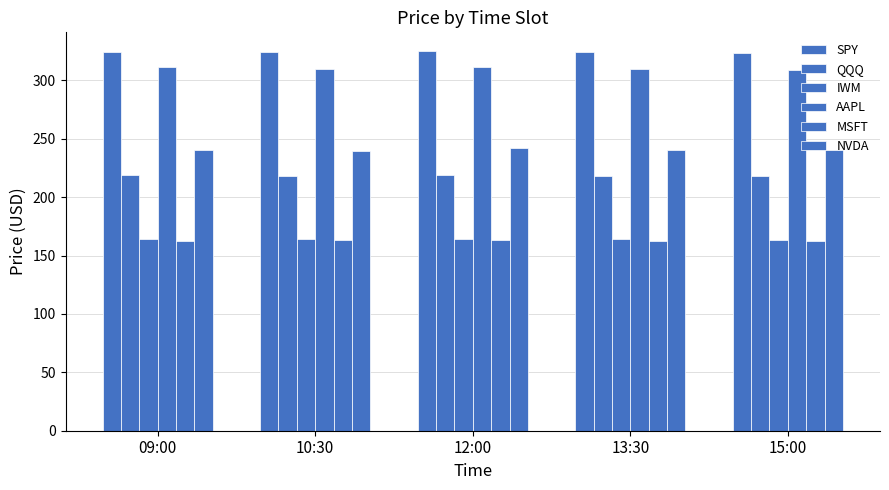

Does the chart contain any negative values?

No